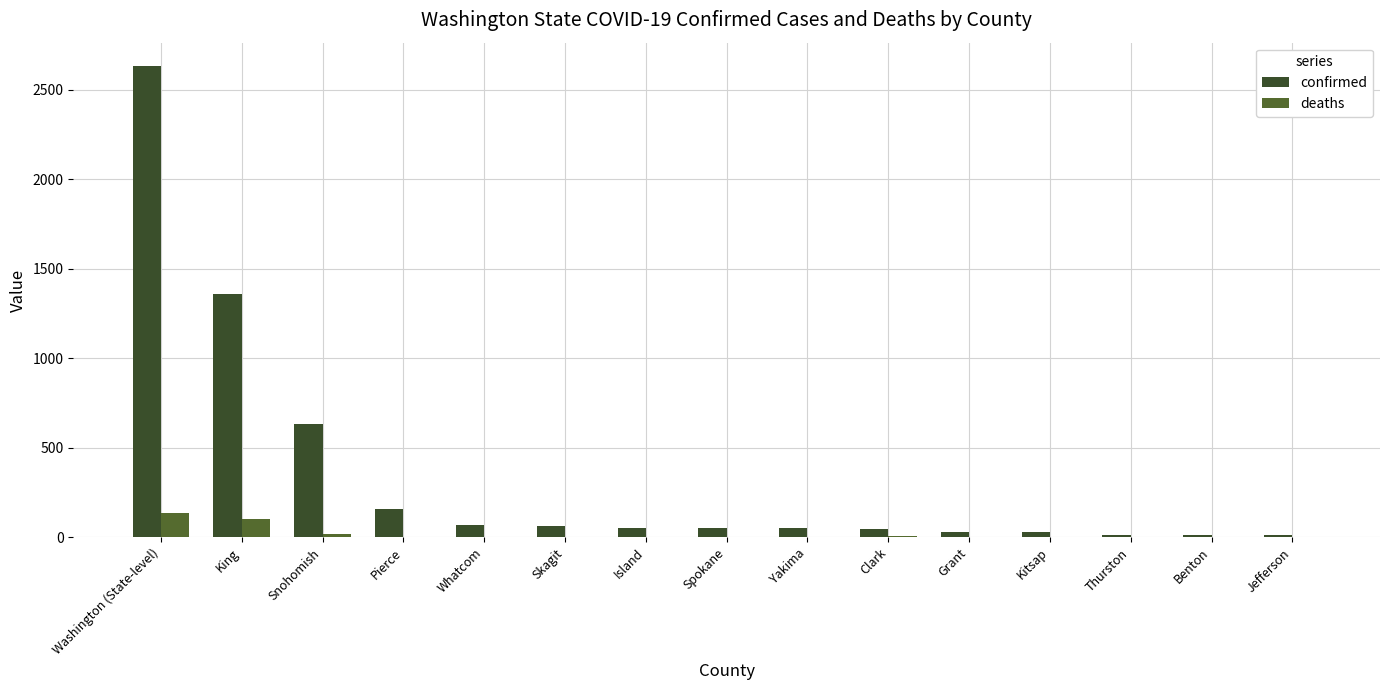

List the series in order of their peak value, lowest first.

deaths, confirmed